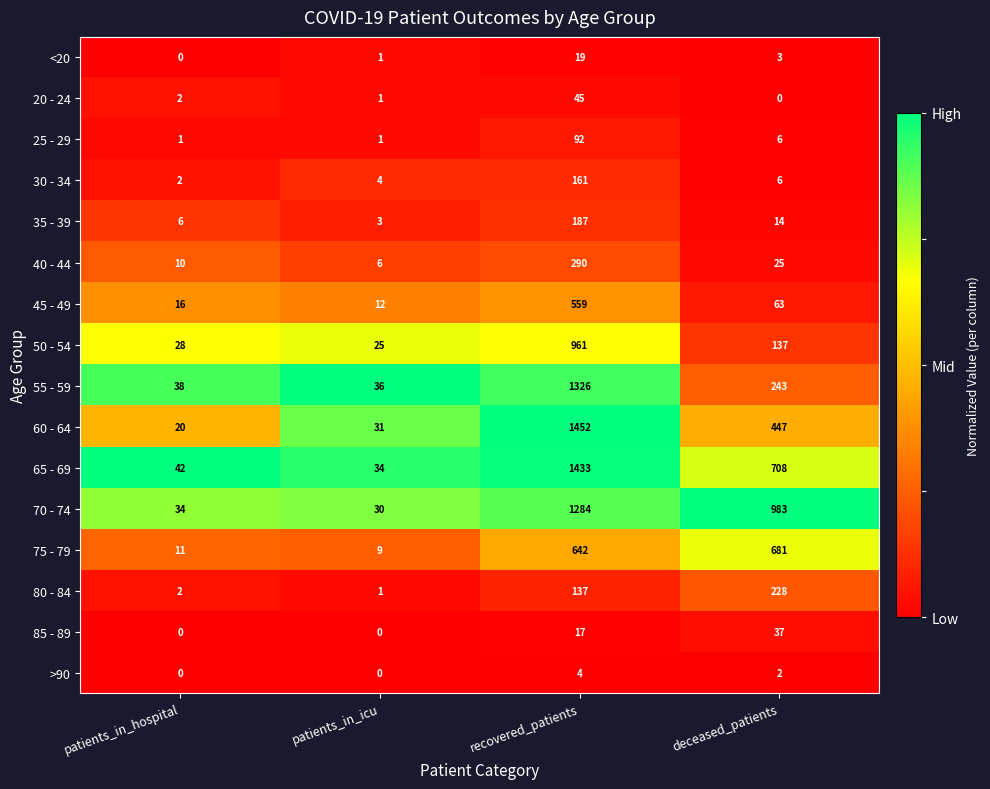

The 65 - 69 series shows 55 at patients_in_icu. True or false?

False